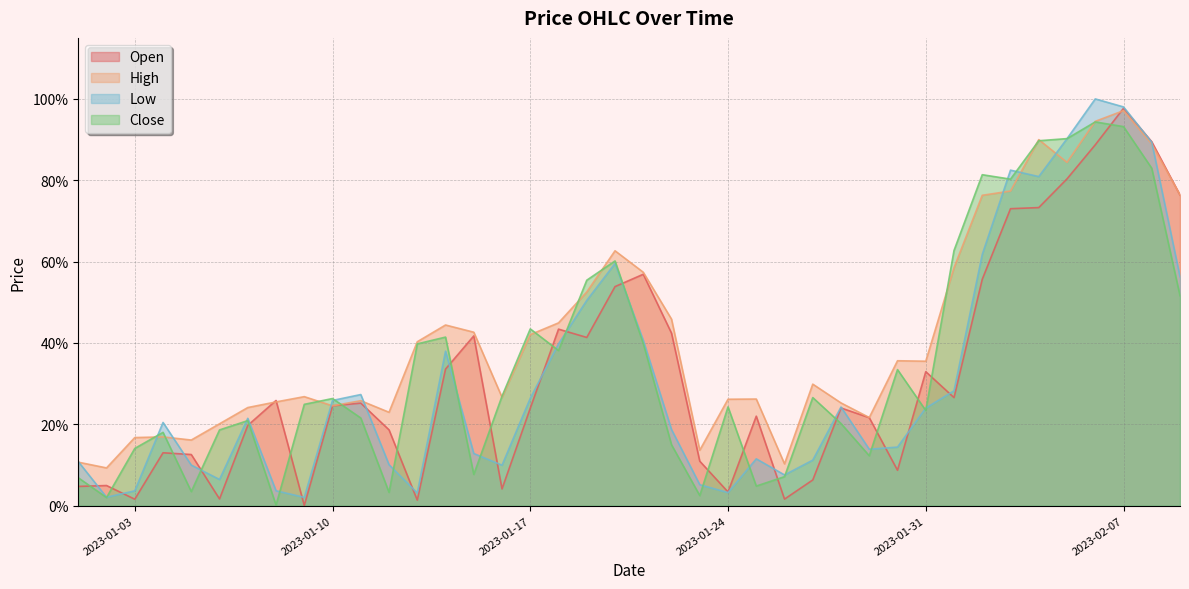

What is the total value across all series at 2023-01-05?

0.4